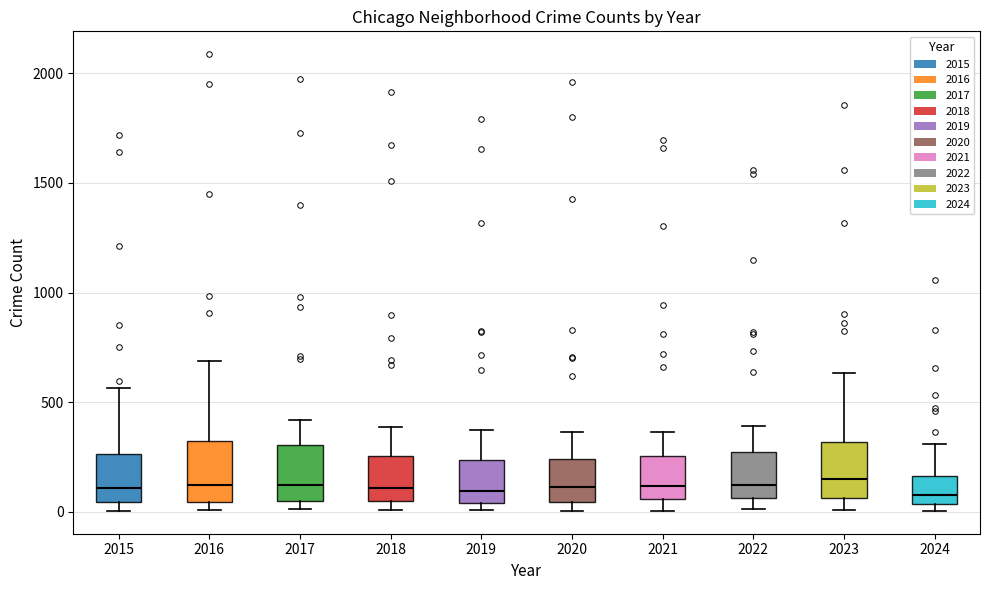

Reading left to right, read every box against the y-axis: the position of its median line, the range the box covers, and the ends of its whiskers. The values are not printed on the chart, so give them approximately, as read against the axis.

2015: median 100, box 50 to 250, whiskers 0 to 550
2016: median 150, box 50 to 300, whiskers 0 to 700
2017: median 100, box 50 to 300, whiskers 0 to 400
2018: median 100, box 50 to 250, whiskers 0 to 400
2019: median 100, box 50 to 250, whiskers 0 to 400
2020: median 100, box 50 to 250, whiskers 0 to 350
2021: median 100, box 50 to 250, whiskers 0 to 350
2022: median 100, box 50 to 250, whiskers 0 to 400
2023: median 150, box 50 to 300, whiskers 0 to 650
2024: median 100, box 50 to 150, whiskers 0 to 300